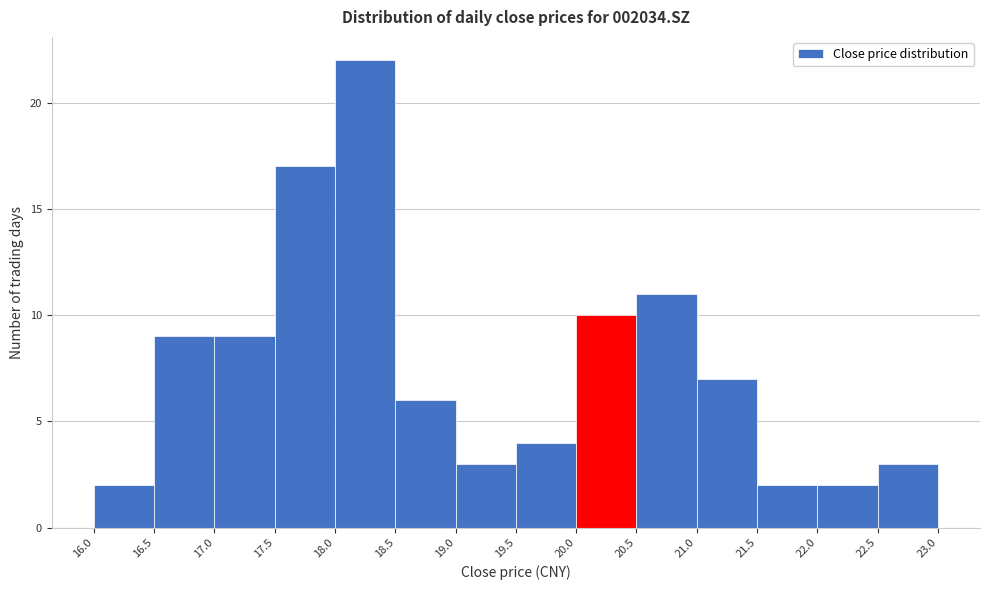

What is the height of the bar covering 22.0 to 22.5 on the x-axis? The values are not printed on the chart, so give them approximately, as read against the axis.

2